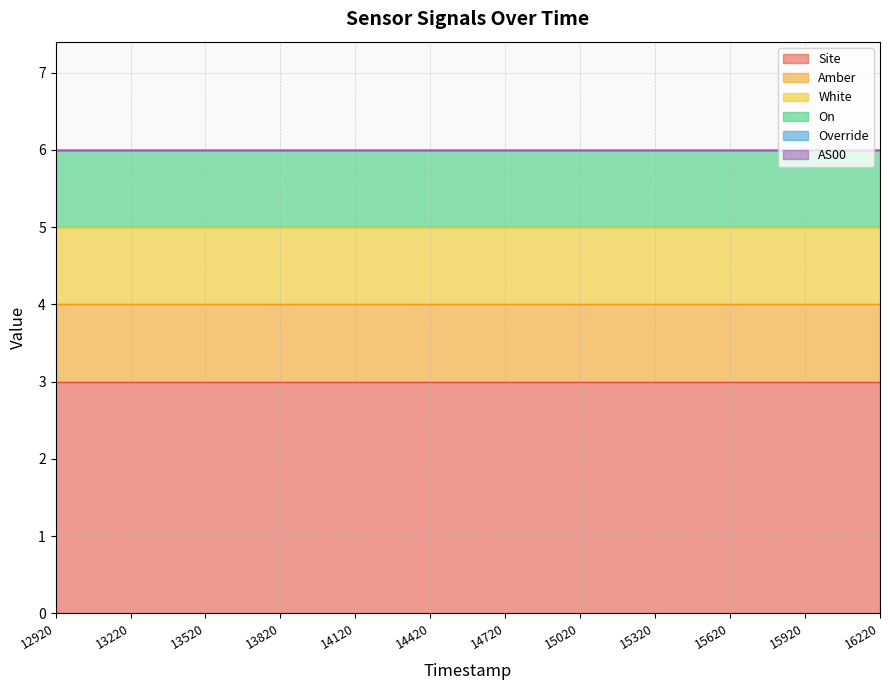

Rank the series by their maximum value, from lowest to highest.

Override, AS00, Amber, White, On, Site